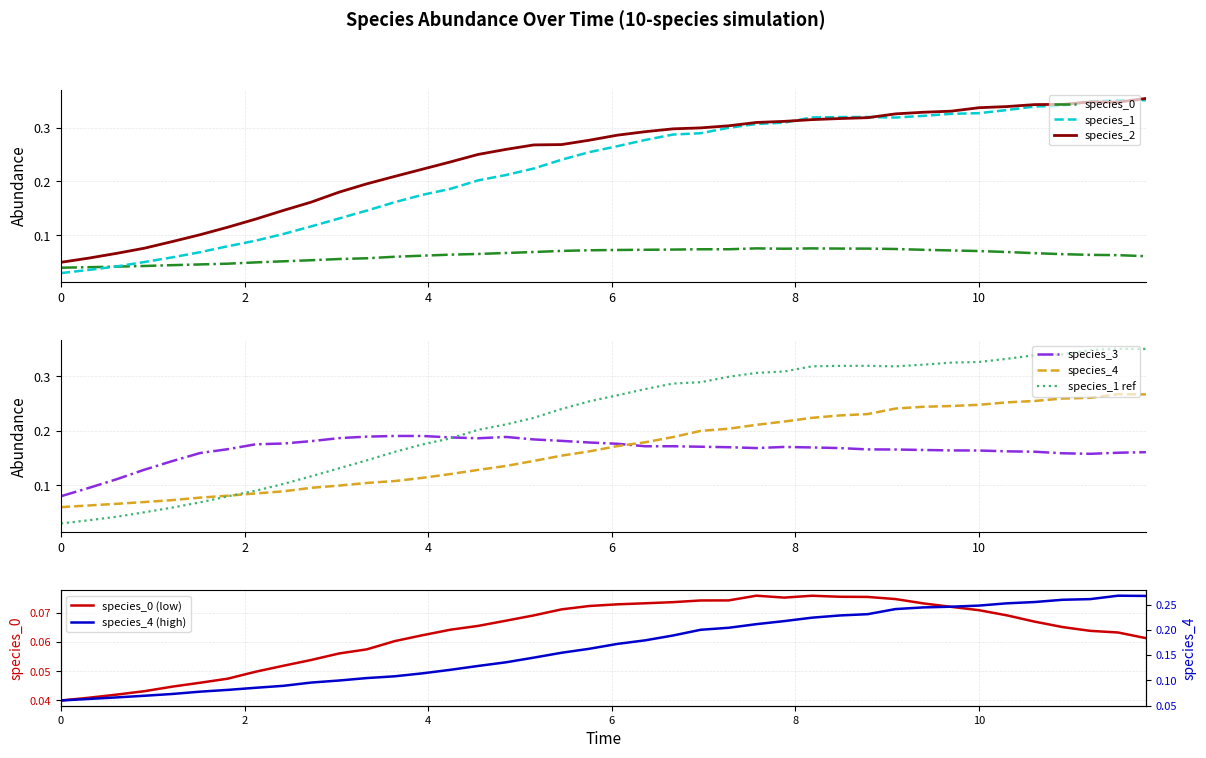

How many times do species_0 and species_1 cross each other?

1